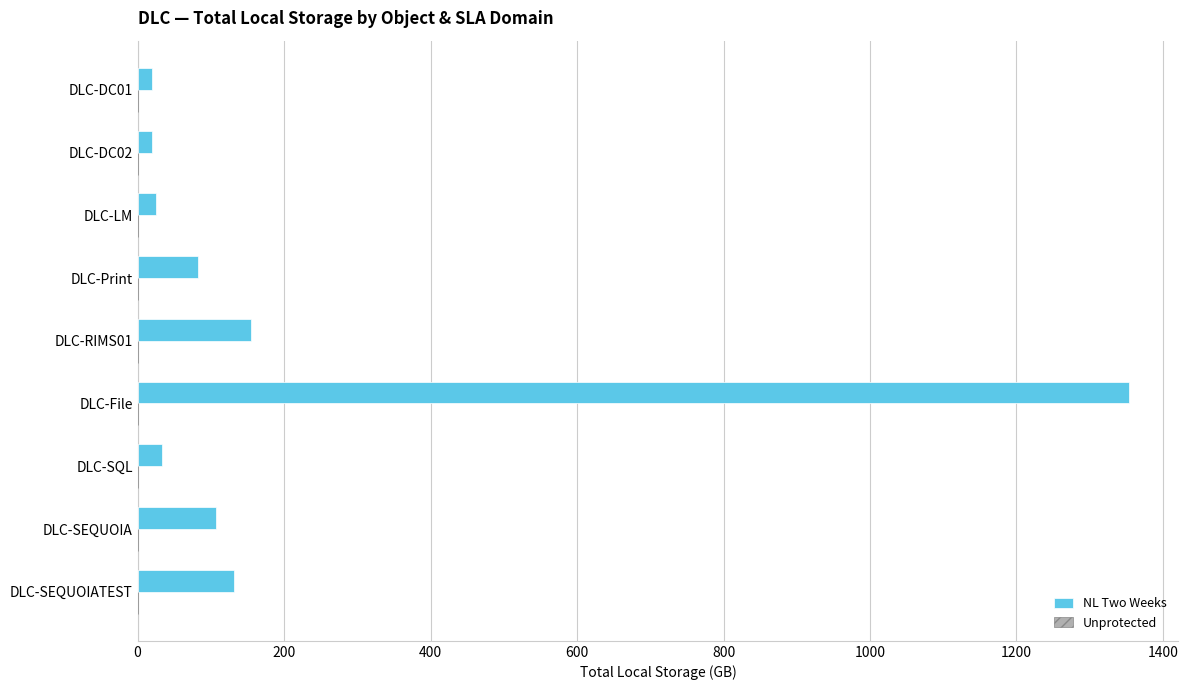

Which category has the highest value across all series?

DLC-File